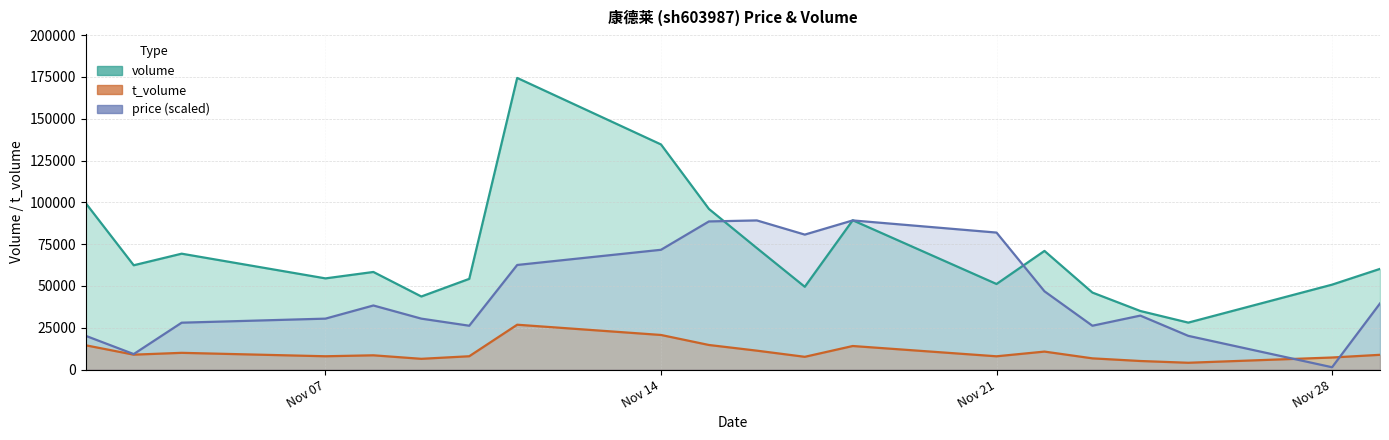

List the series in order of their peak value, highest first.

volume, price (scaled), t_volume